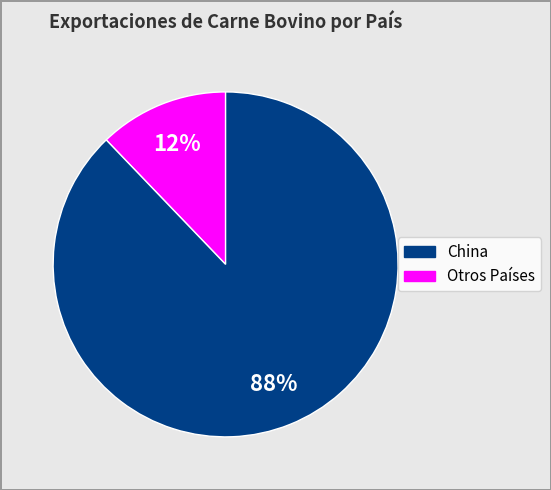

To the nearest percent, what is the average slice percentage?

50%